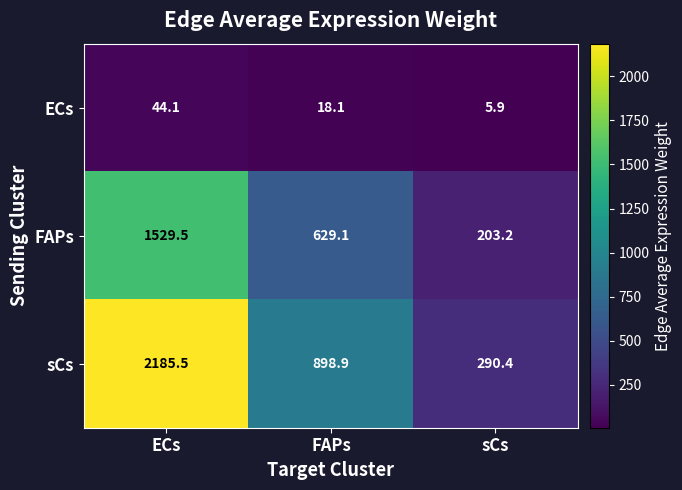

Where is ECs nearest to the value 25?

FAPs